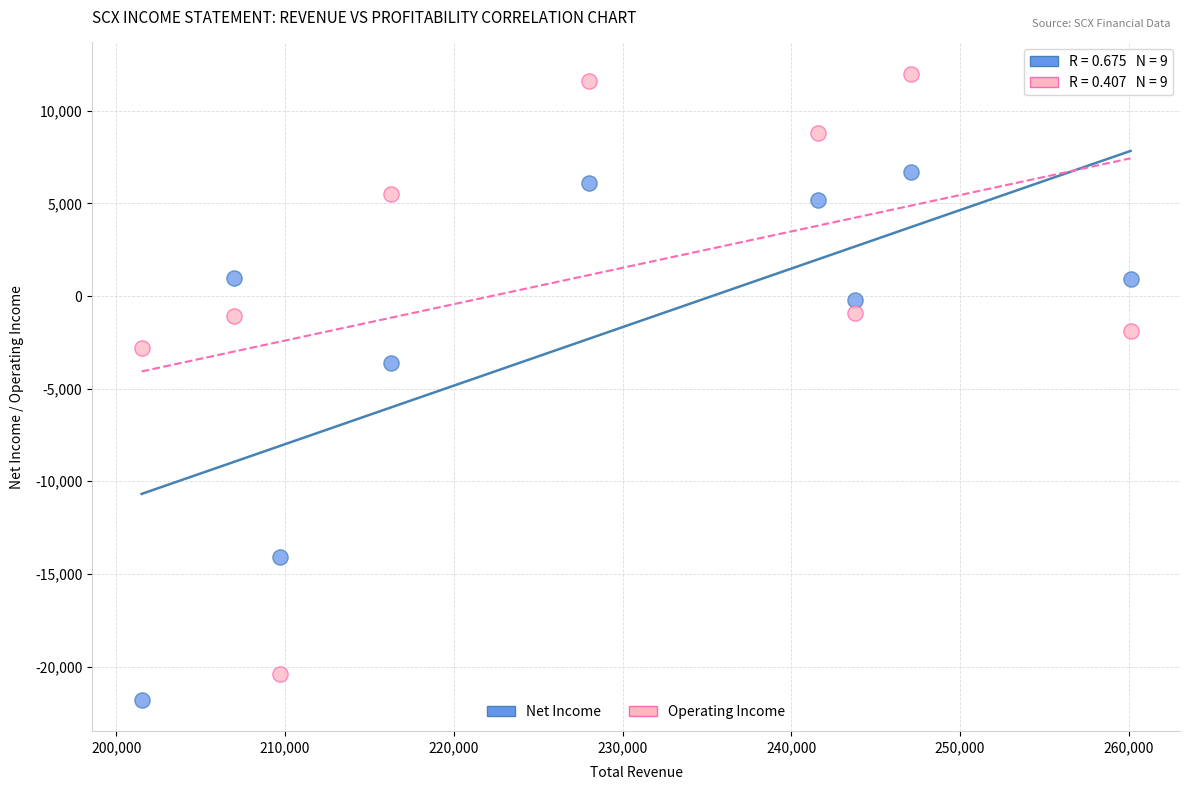

Which series has the largest Y range (max minus min)?

Operating Income